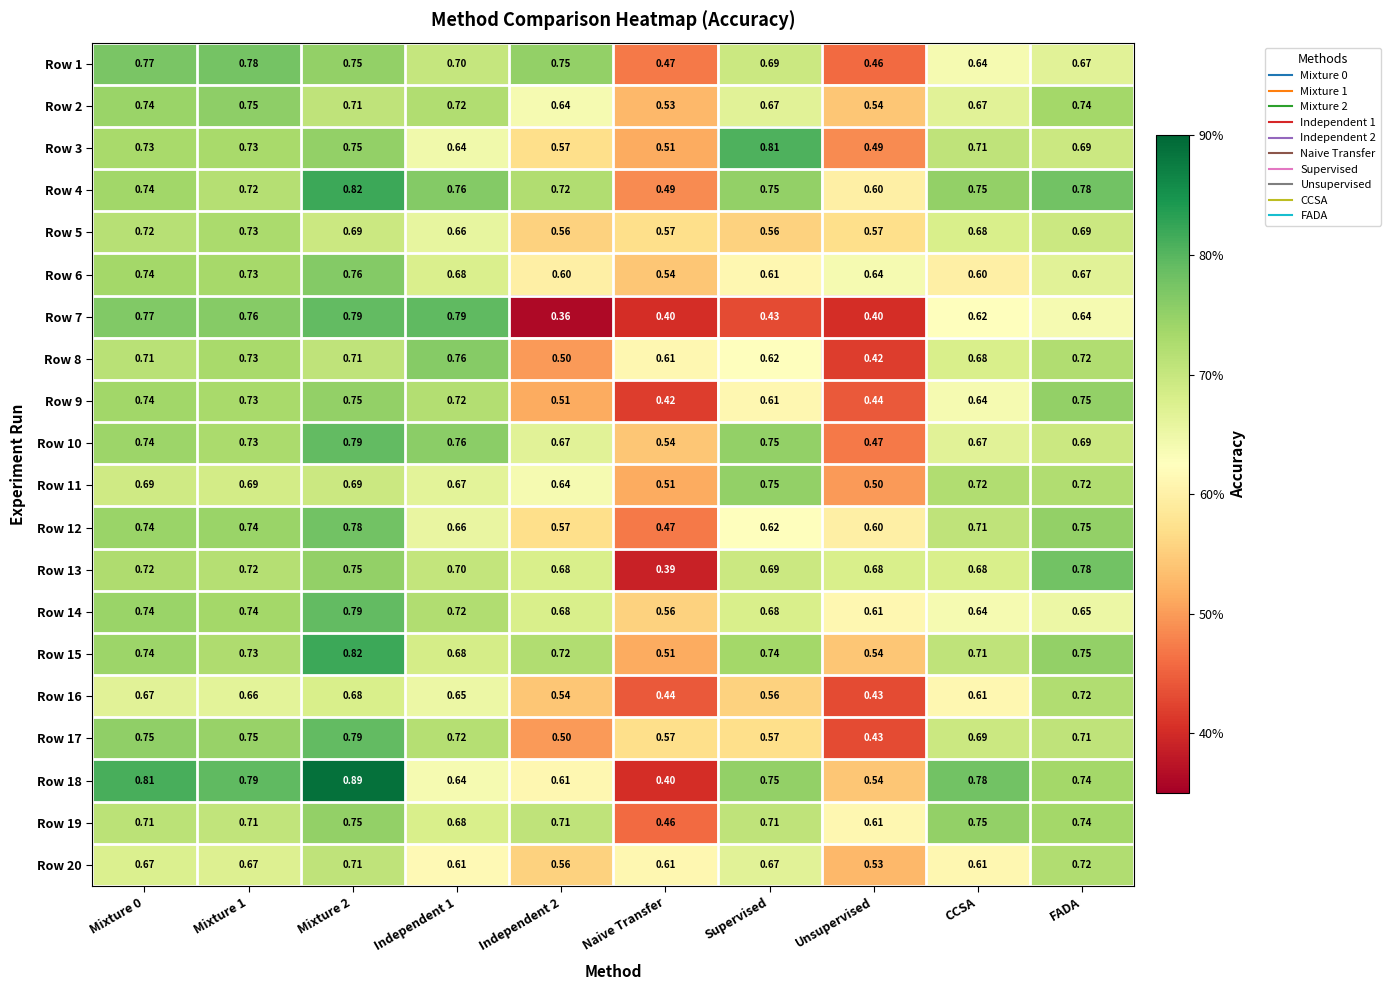

At which label is Row 17 closest to 0?

Unsupervised